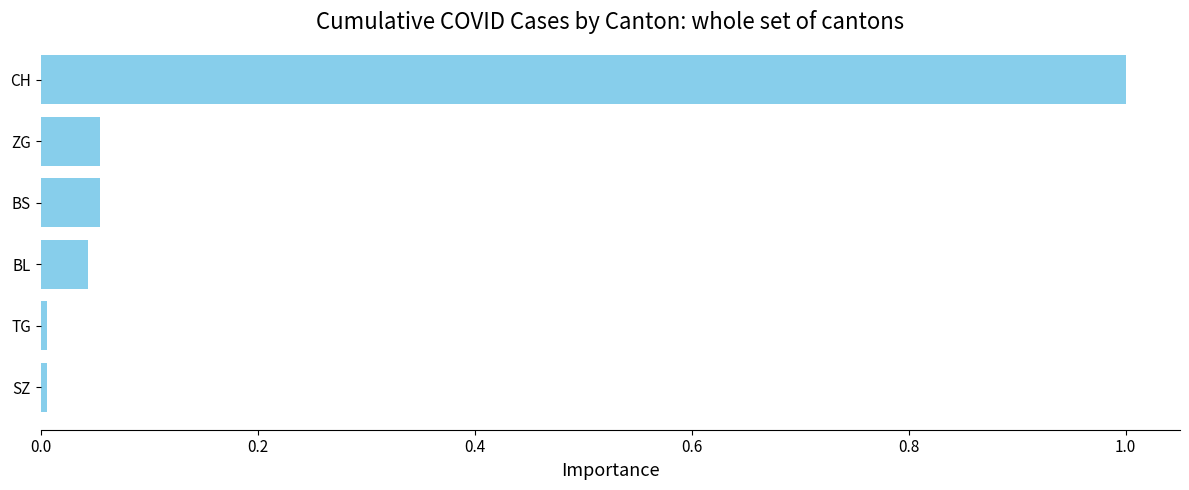

True or false: the data shows 1.0 at CH.

True